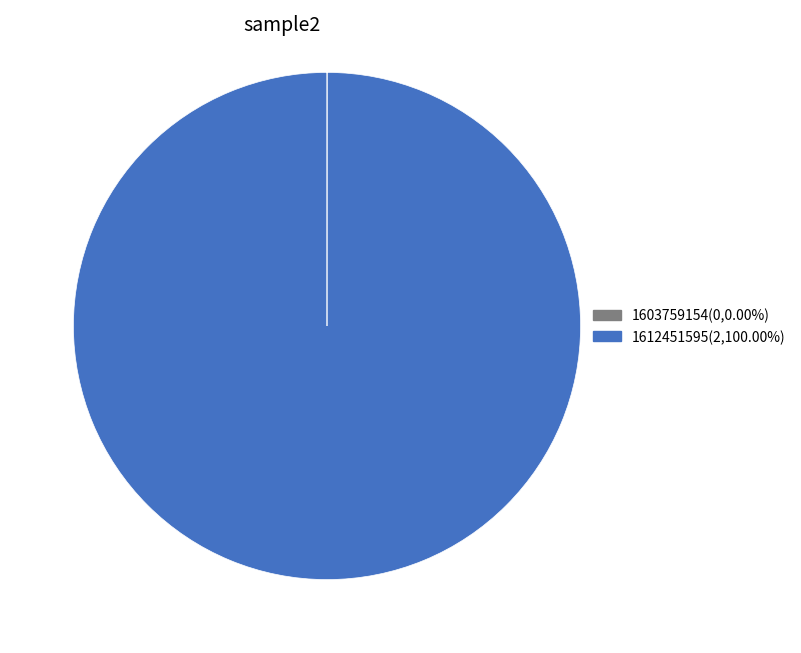

Does any single category account for the majority?

Yes